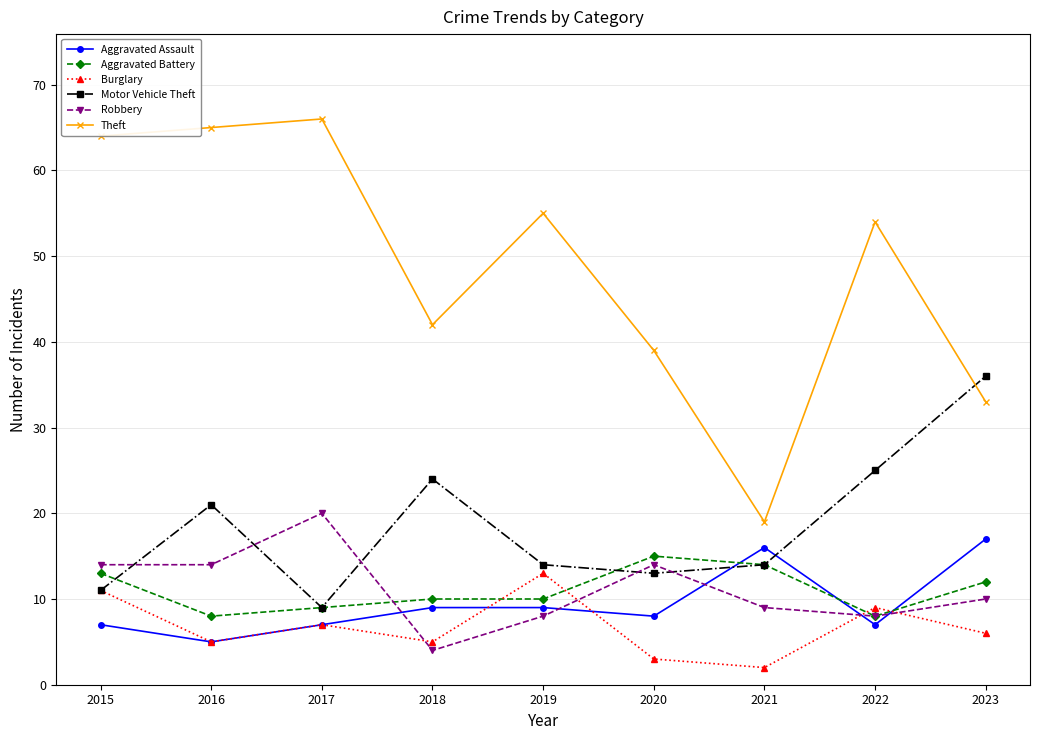

The Robbery series shows 5 at 2015. True or false?

False